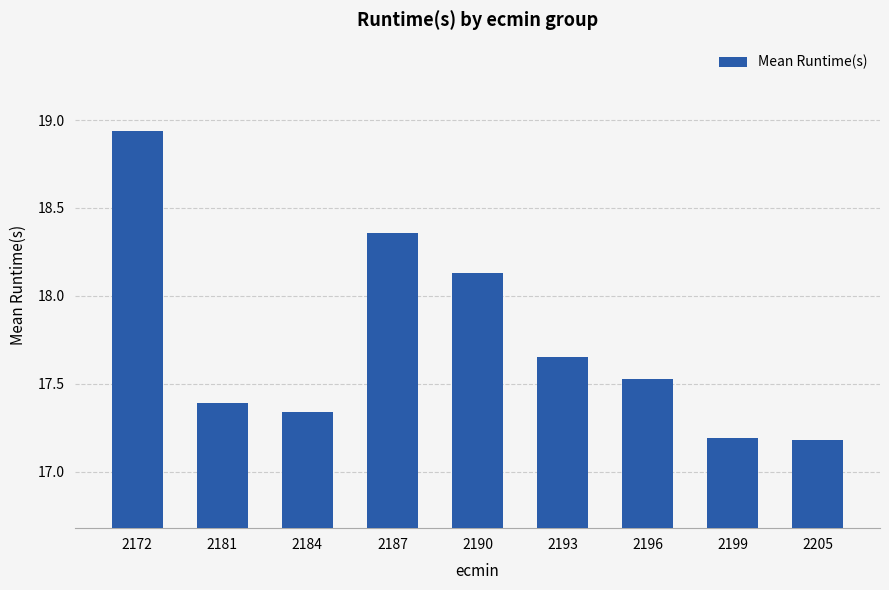

Which category has the highest value across all series?

2172